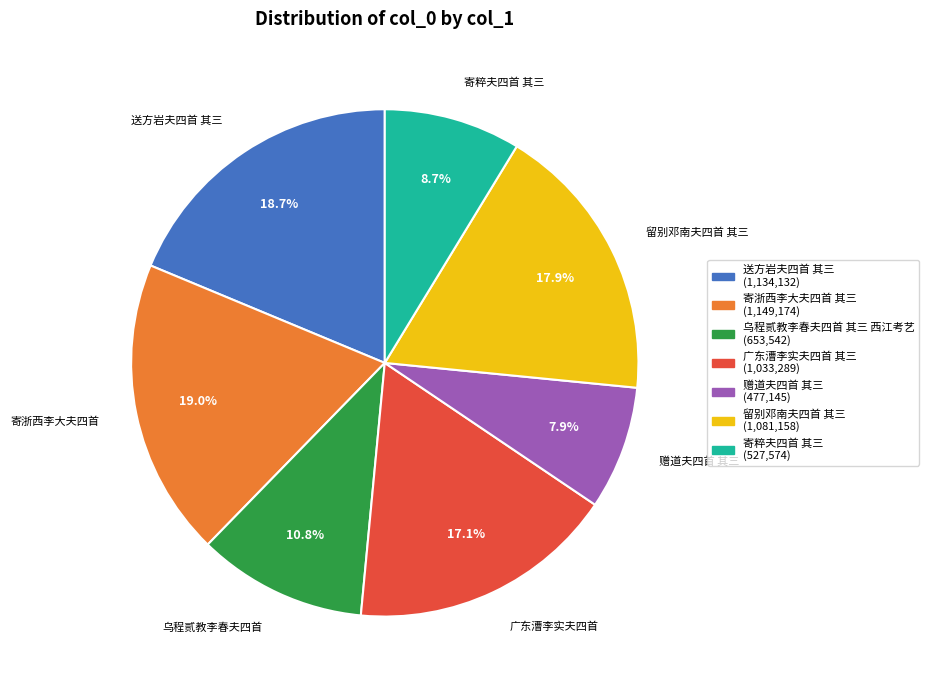

To the nearest percent, what is the average slice percentage?

14%